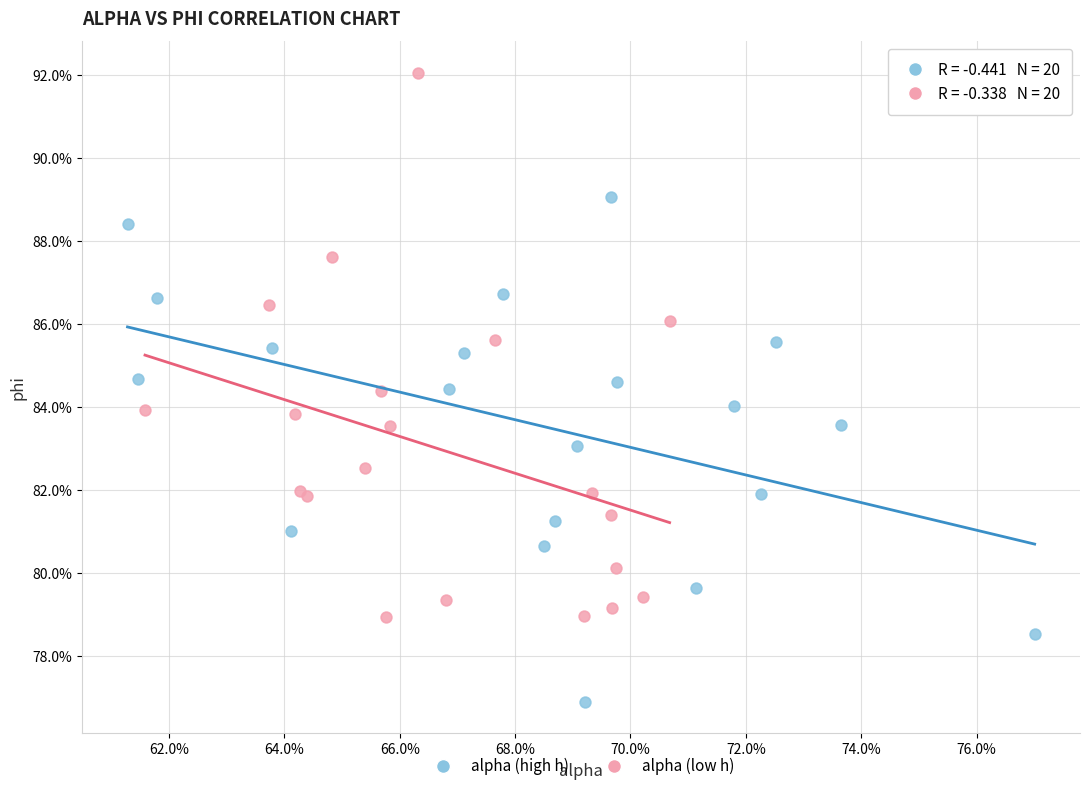

Which series has the widest spread of Y values?

alpha (low h)